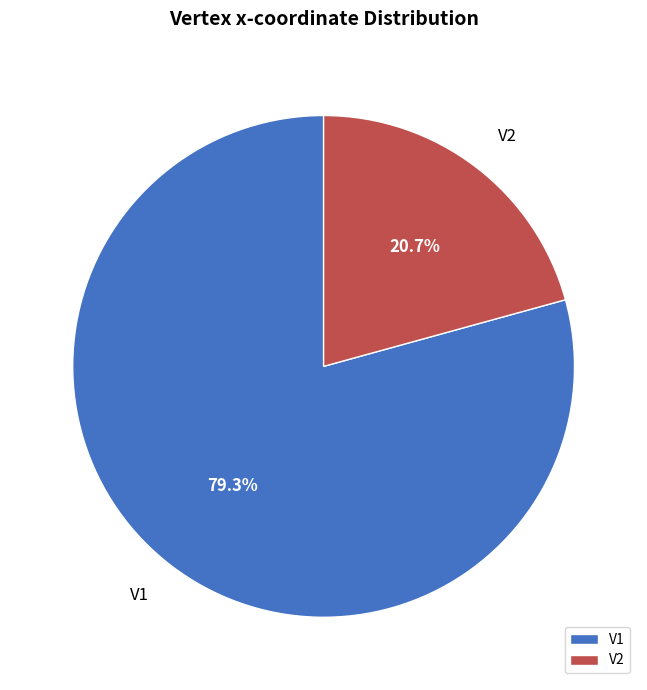

To the nearest percent, what is the difference between the largest and smallest slice percentages?

59%